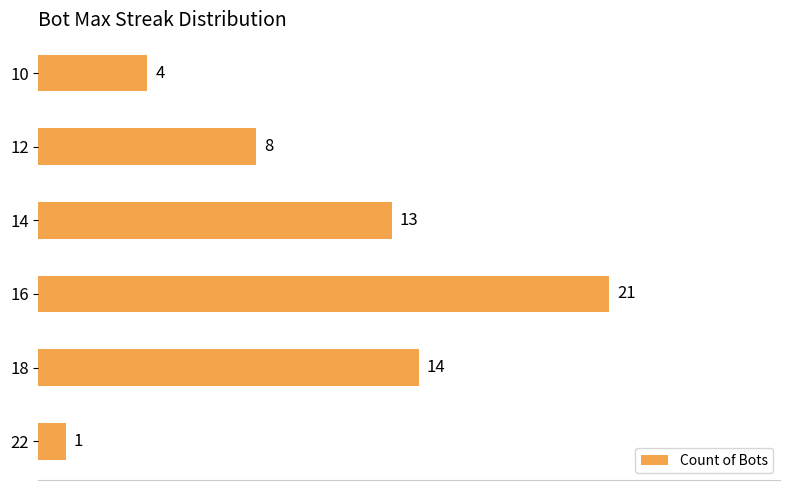

Reading top to bottom, transcribe all the data shown in this chart.

10=4	12=8	14=13	16=21	18=14	22=1